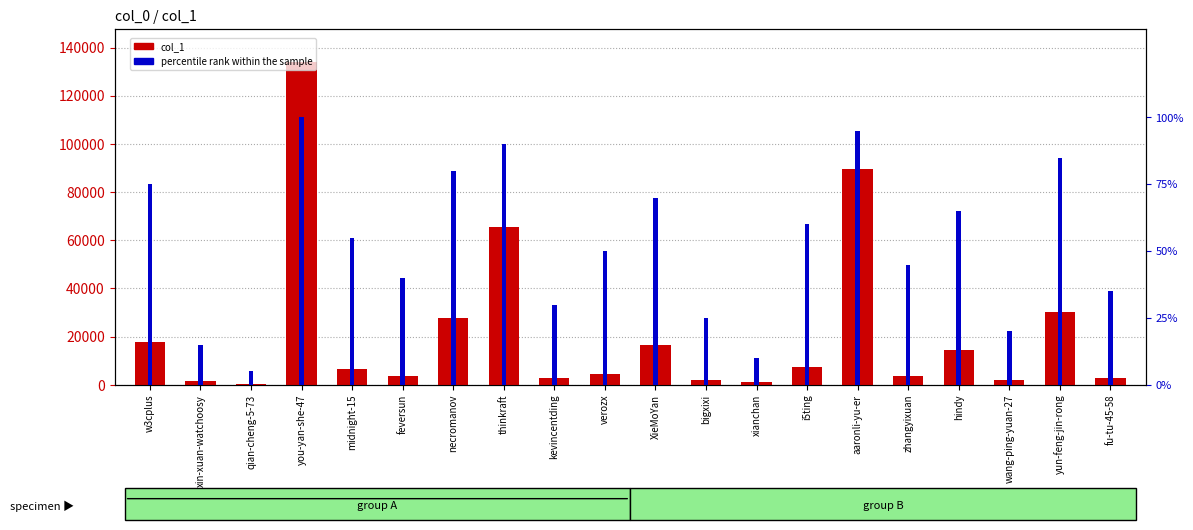

Which series has the largest range (max minus min)?

col_1